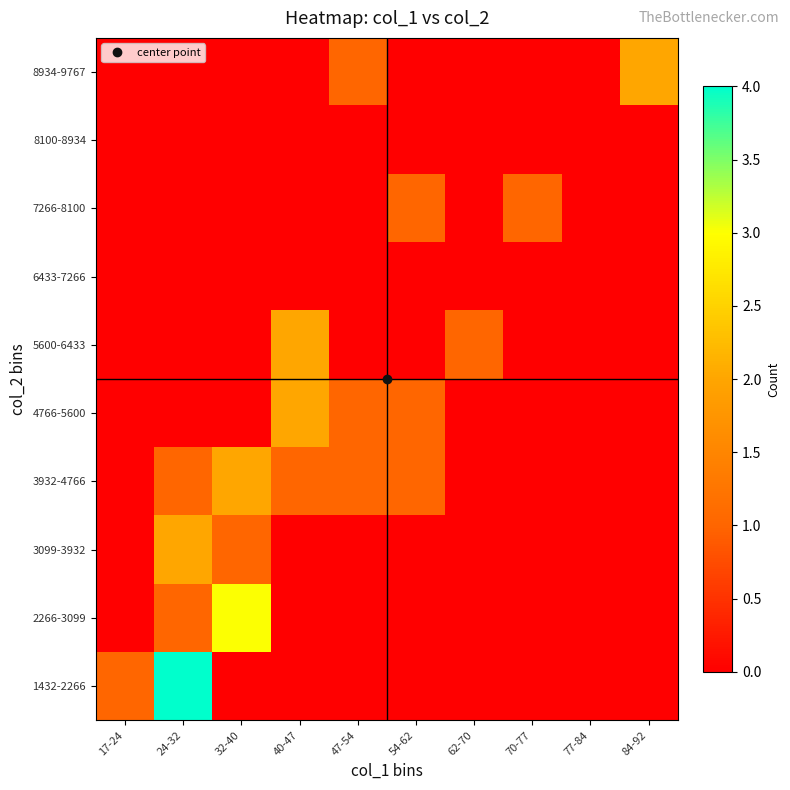

What is the difference between the highest and lowest values at 40-47?

2